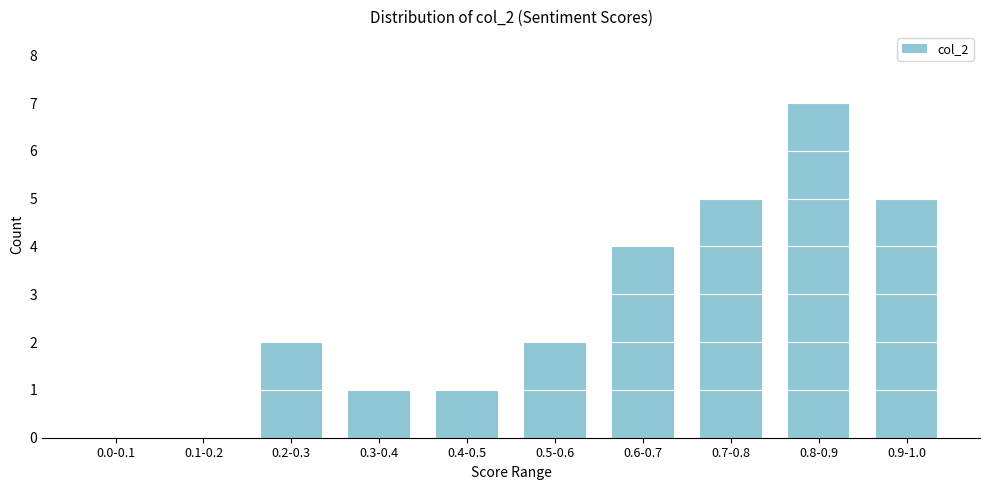

Reading left to right, what are all the values shown in this chart?

0.0-0.1=0	0.1-0.2=0	0.2-0.3=2	0.3-0.4=1	0.4-0.5=1	0.5-0.6=2	0.6-0.7=4	0.7-0.8=5	0.8-0.9=7	0.9-1.0=5